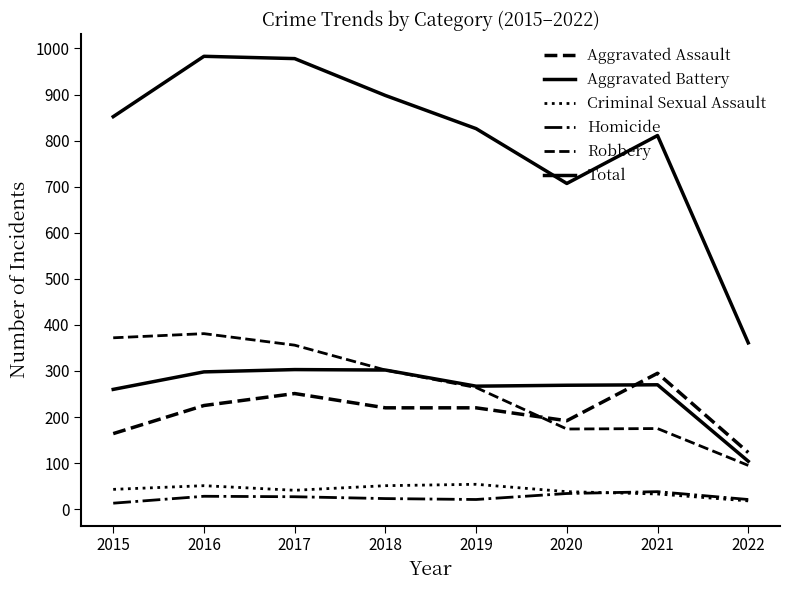

Rank the categories by Aggravated Assault value from highest to lowest.

2021, 2017, 2016, 2018, 2019, 2020, 2015, 2022